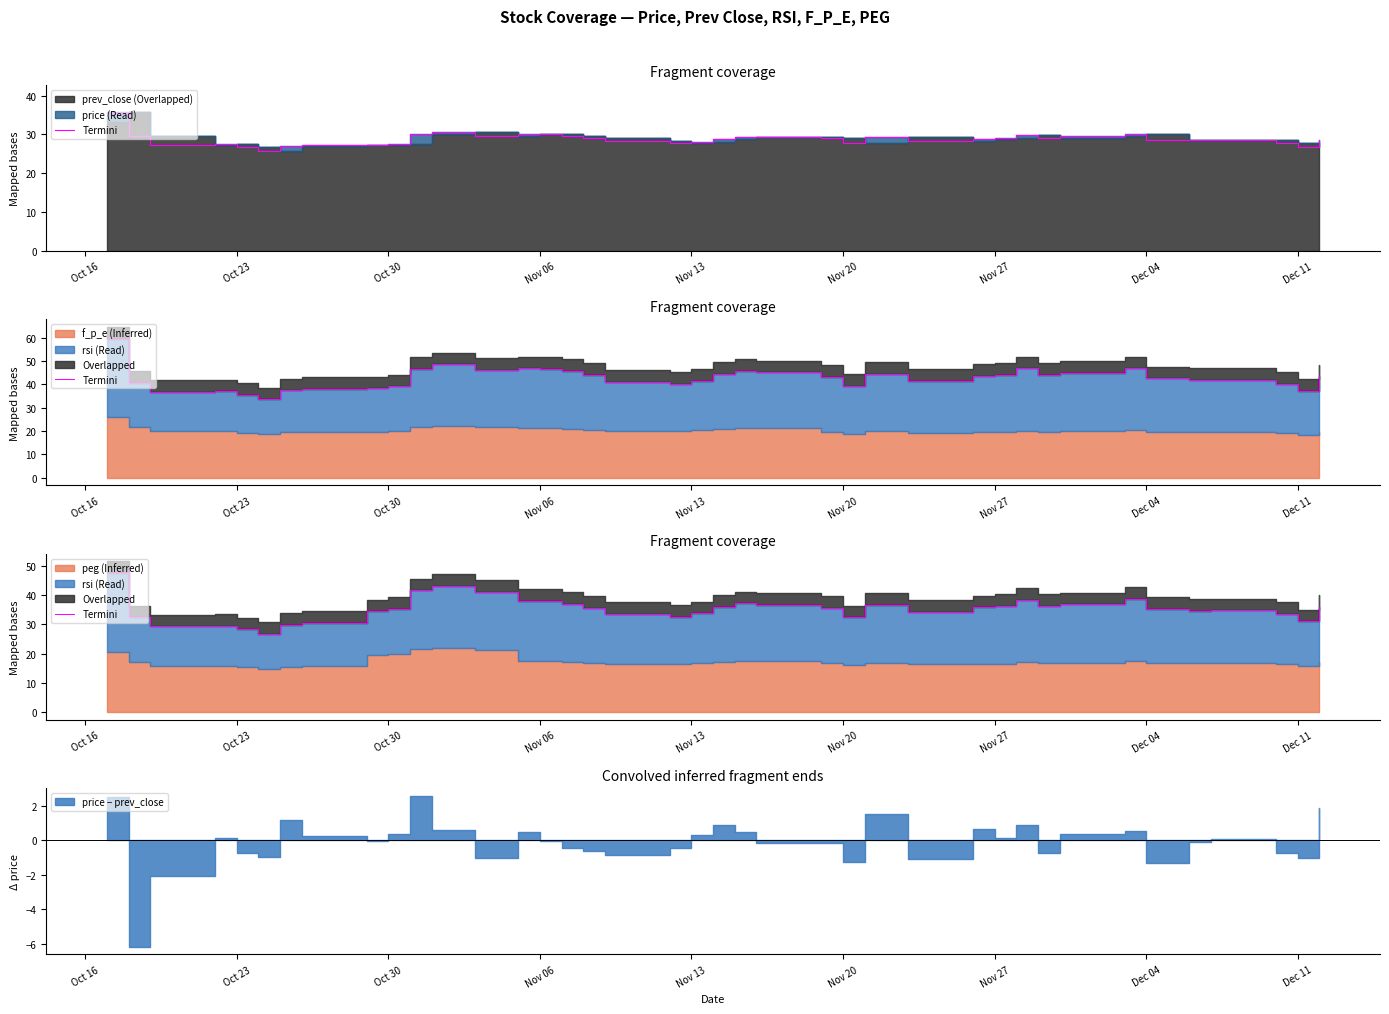

Which category has the lowest value across all series?

Nov 20